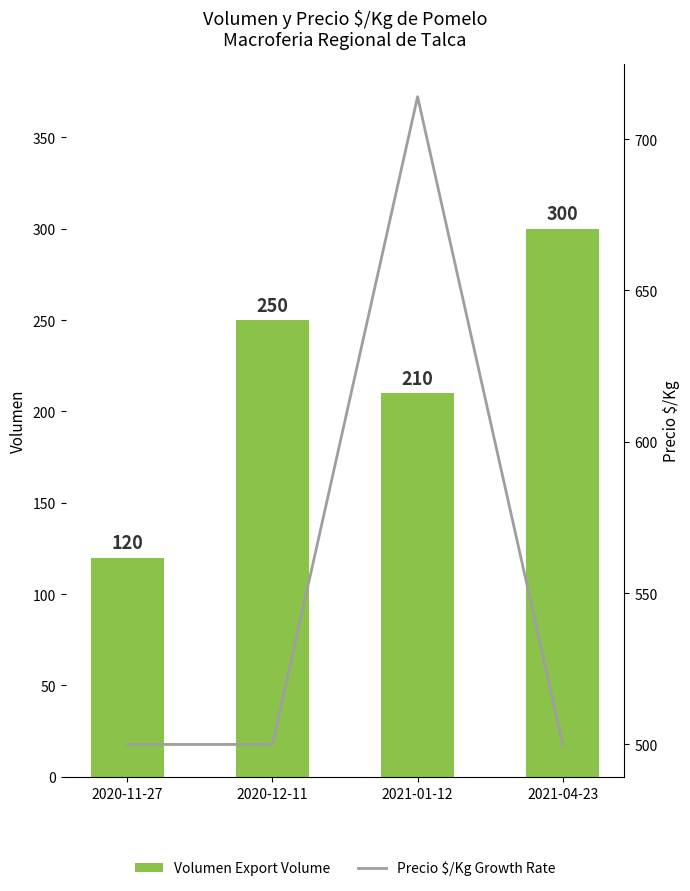

At which label does Volumen Export Volume first exceed 250?

2021-04-23